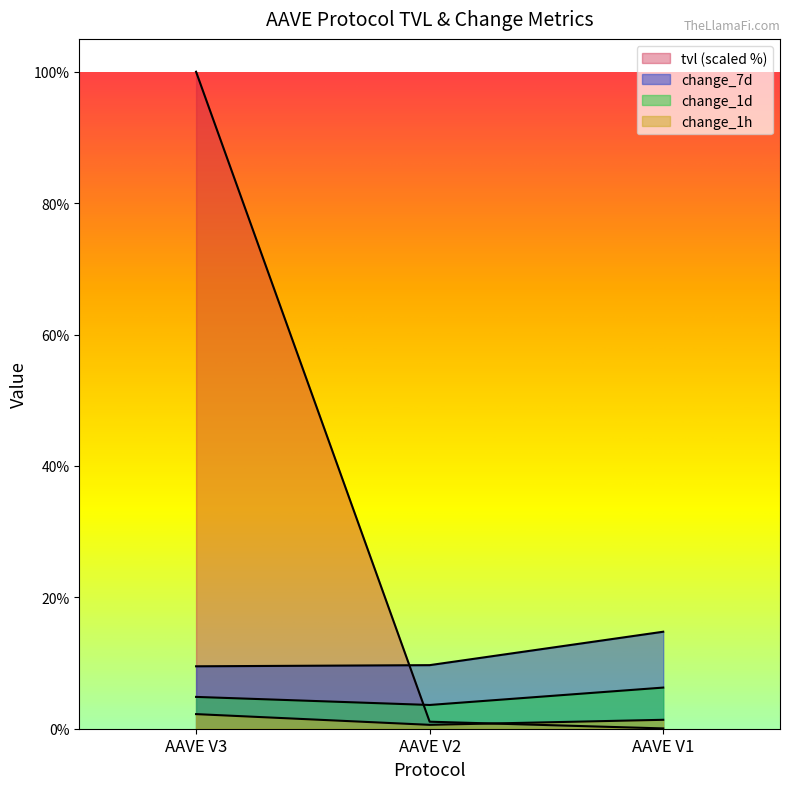

At which category does the chart reach its peak across all series?

AAVE V3